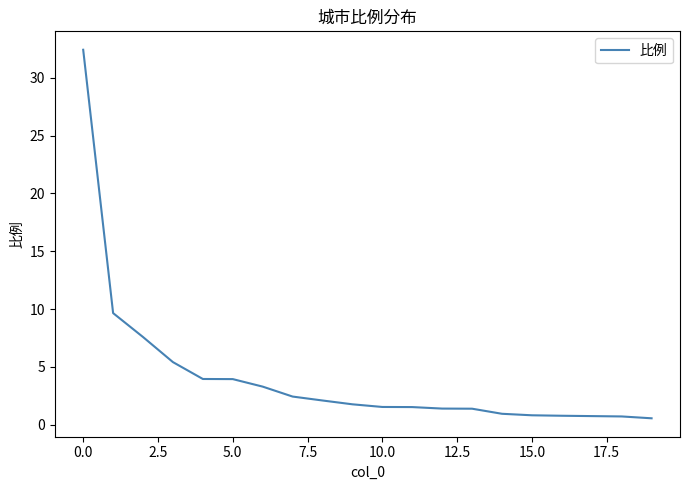

What is the difference between the maximum and minimum values?

31.9